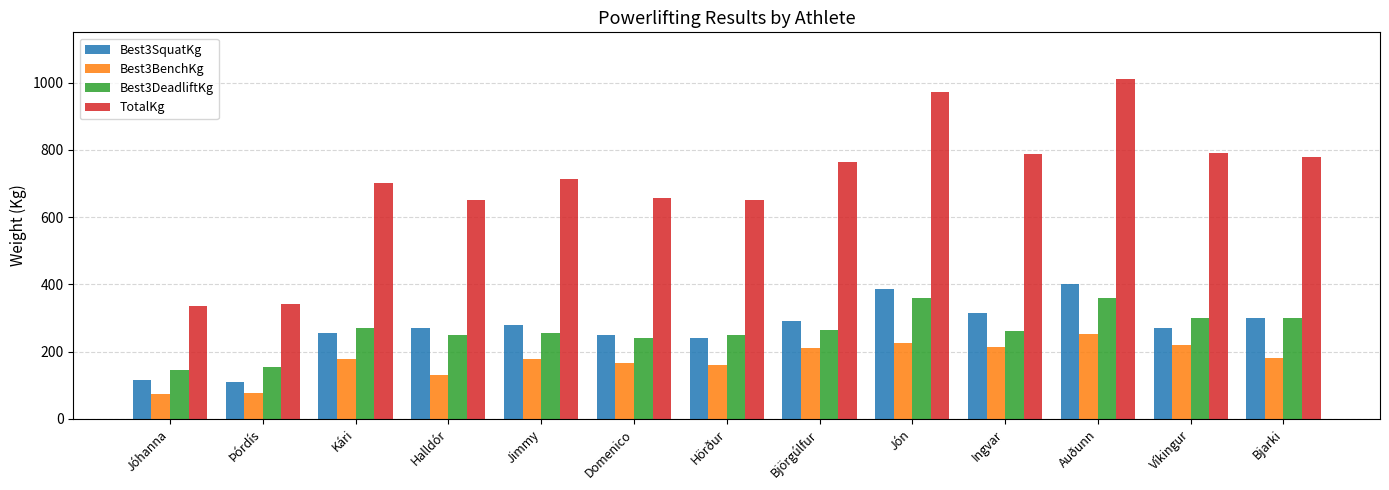

Between Jimmy and Víkingur, which series saw the biggest shift?

TotalKg